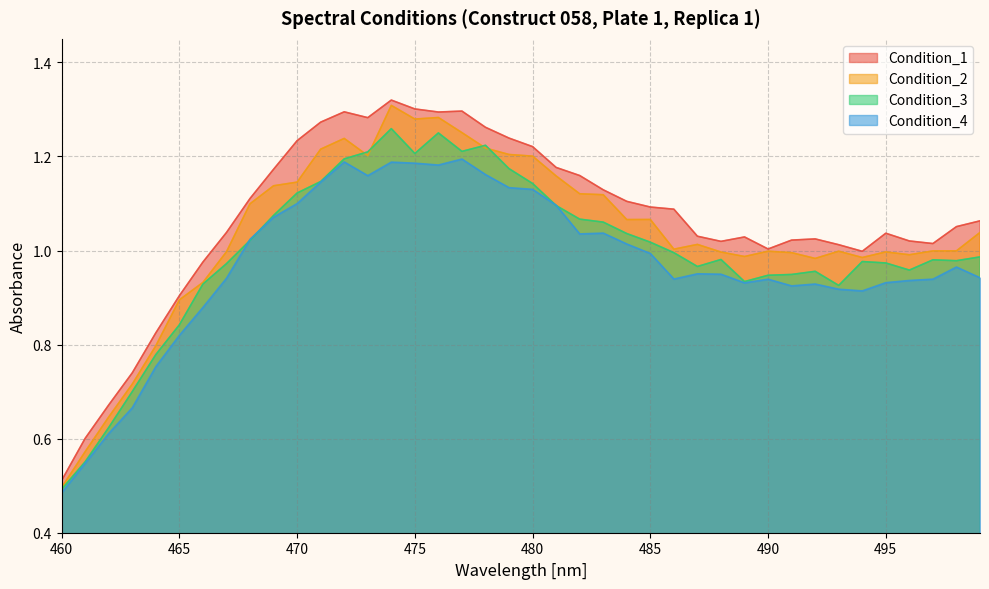

Reading right to left, what are all the values shown in this chart?

Condition_1: 1.1	1.1	1.0	1.0	1.0	1.0	1.0	1.0	1.0	1.0	1.0	1.0	1.0	1.1	1.1	1.1	1.1	1.2	1.2	1.2	1.2	1.3	1.3	1.3	1.3	1.3	1.3	1.3	1.3	1.2	1.2	1.1	1.0	1.0	0.9	0.8	0.7	0.7	0.6	0.5
Condition_2: 1.0	1.0	1.0	1.0	1.0	1.0	1.0	1.0	1.0	1.0	1.0	1.0	1.0	1.0	1.1	1.1	1.1	1.1	1.2	1.2	1.2	1.2	1.3	1.3	1.3	1.3	1.2	1.2	1.2	1.1	1.1	1.1	1.0	0.9	0.9	0.8	0.7	0.6	0.6	0.5
Condition_3: 1.0	1.0	1.0	1.0	1.0	1.0	0.9	1.0	0.9	0.9	0.9	1.0	1.0	1.0	1.0	1.0	1.1	1.1	1.1	1.1	1.2	1.2	1.2	1.2	1.2	1.3	1.2	1.2	1.1	1.1	1.1	1.0	1.0	0.9	0.8	0.8	0.7	0.6	0.6	0.5
Condition_4: 0.9	1.0	0.9	0.9	0.9	0.9	0.9	0.9	0.9	0.9	0.9	0.9	1.0	0.9	1.0	1.0	1.0	1.0	1.1	1.1	1.1	1.2	1.2	1.2	1.2	1.2	1.2	1.2	1.1	1.1	1.1	1.0	0.9	0.9	0.8	0.8	0.7	0.6	0.5	0.5